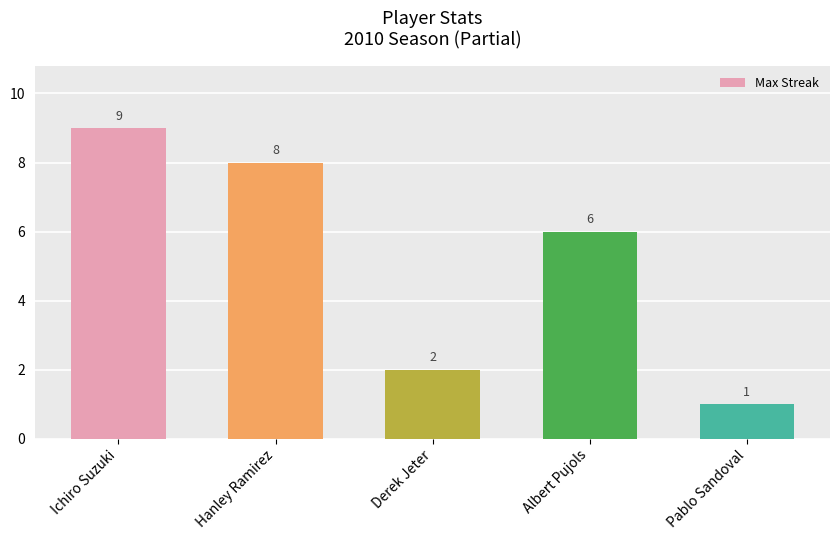

What is the sum of the values at Pablo Sandoval and Hanley Ramirez?

9